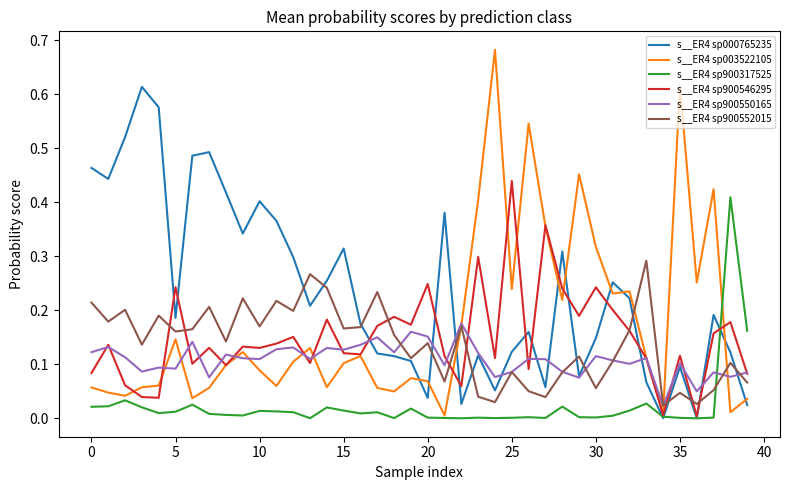

True or false: s__ER4 sp900317525 and s__ER4 sp900550165 intersect in this chart.

True